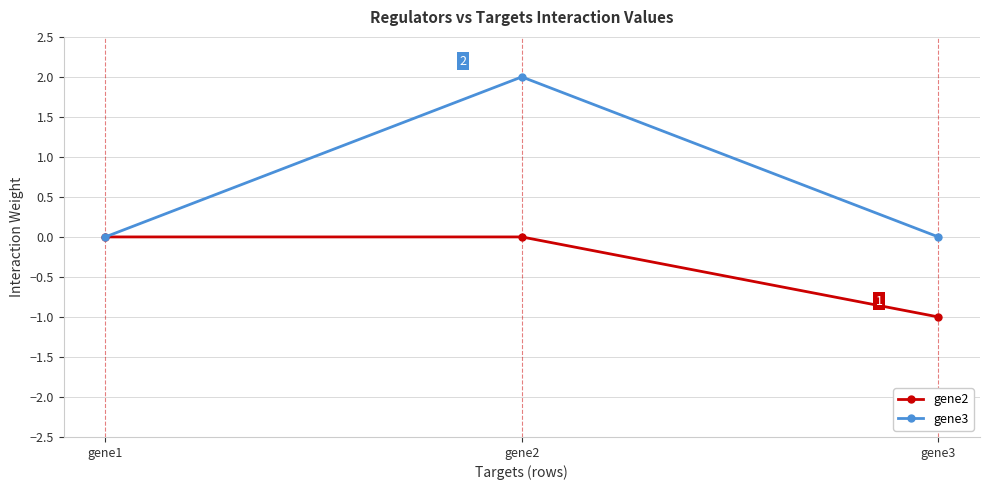

What is the value of the gene3 point at the 2nd from the left?

2.0